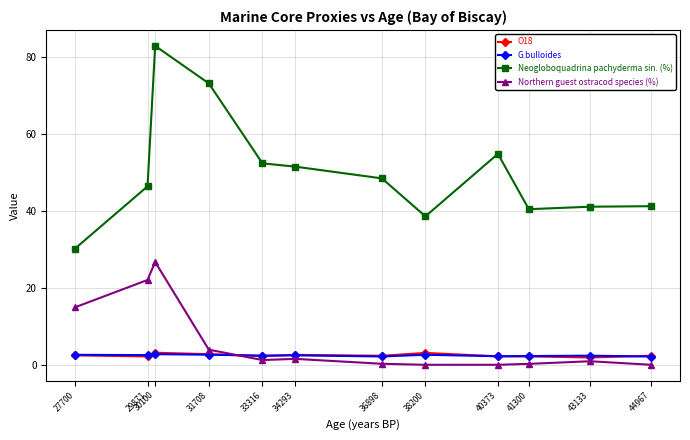

How many lines are shown in the chart?

4